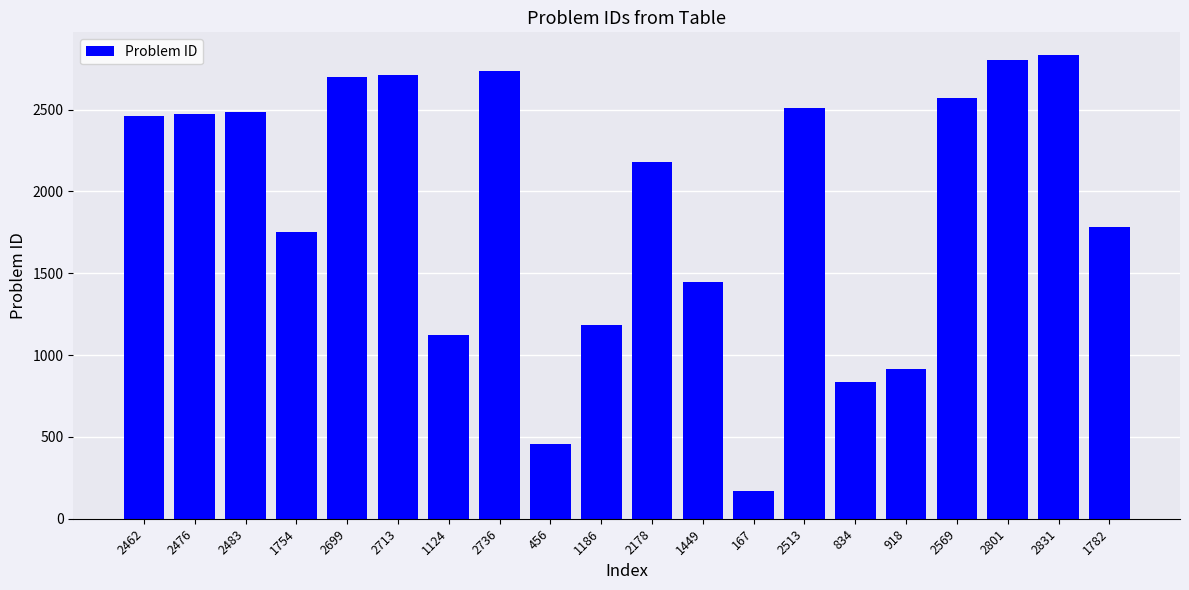

What is the label of the 16th bar from the right?

2699